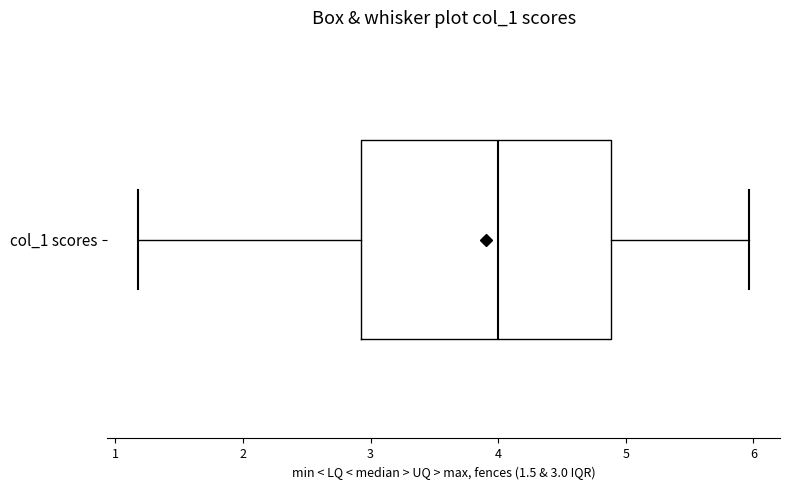

Read this box plot against the x-axis: the position of the median line, the range covered by the box, and the ends of both whiskers. The values are not printed on the chart, so give them approximately, as read against the axis.

median 4.0, box 2.9 to 4.9, whiskers 1.2 to 6.0